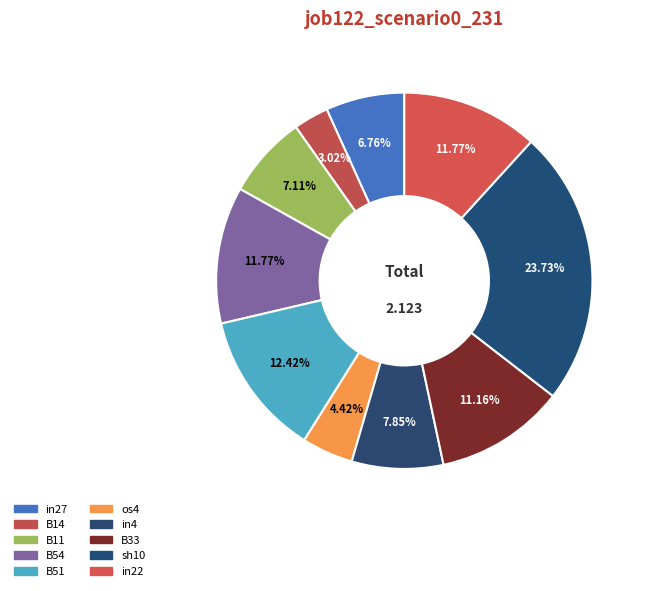

What portion of the pie excludes B51?

87.6%